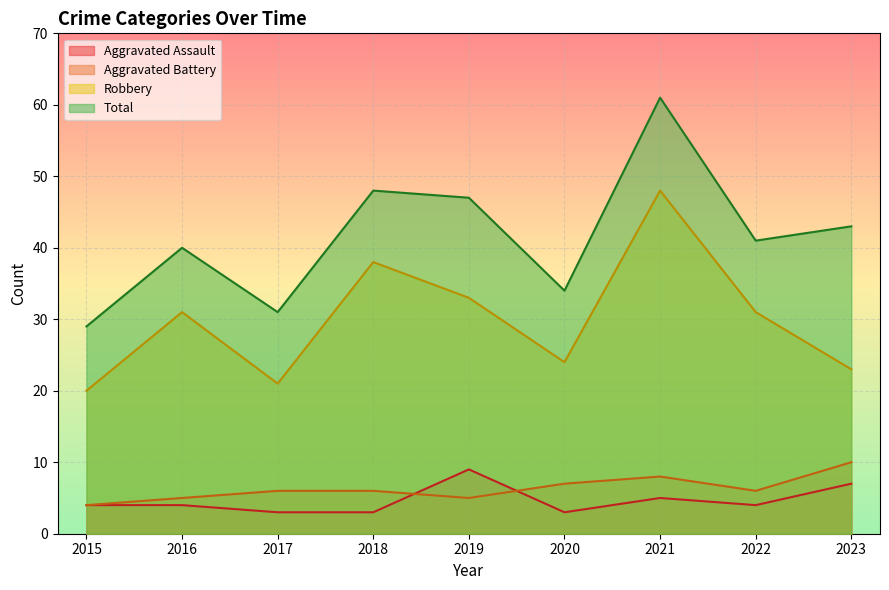

At how many categories does at least one series exceed 35?

6